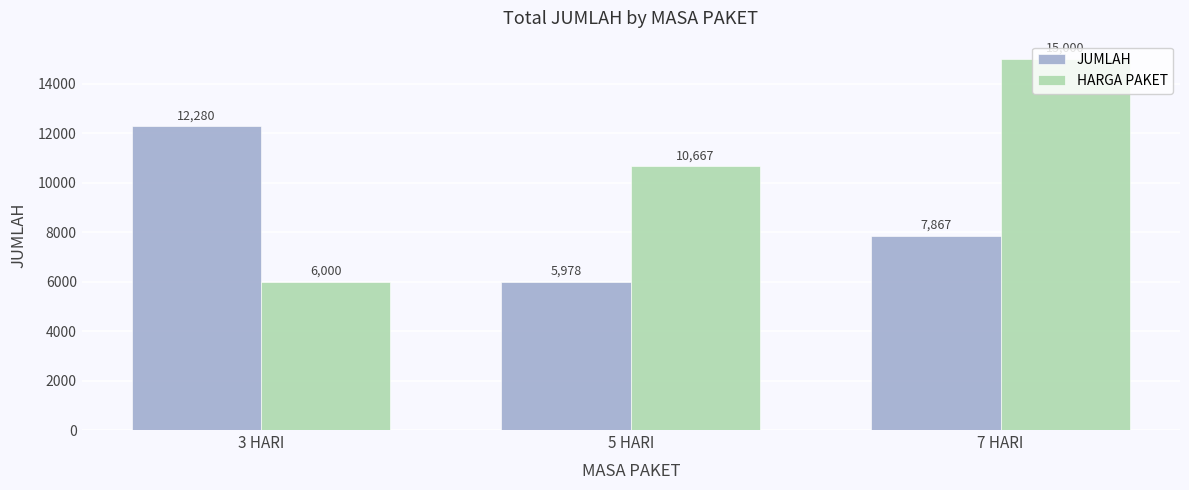

List the series in order of their peak value, lowest first.

JUMLAH, HARGA PAKET